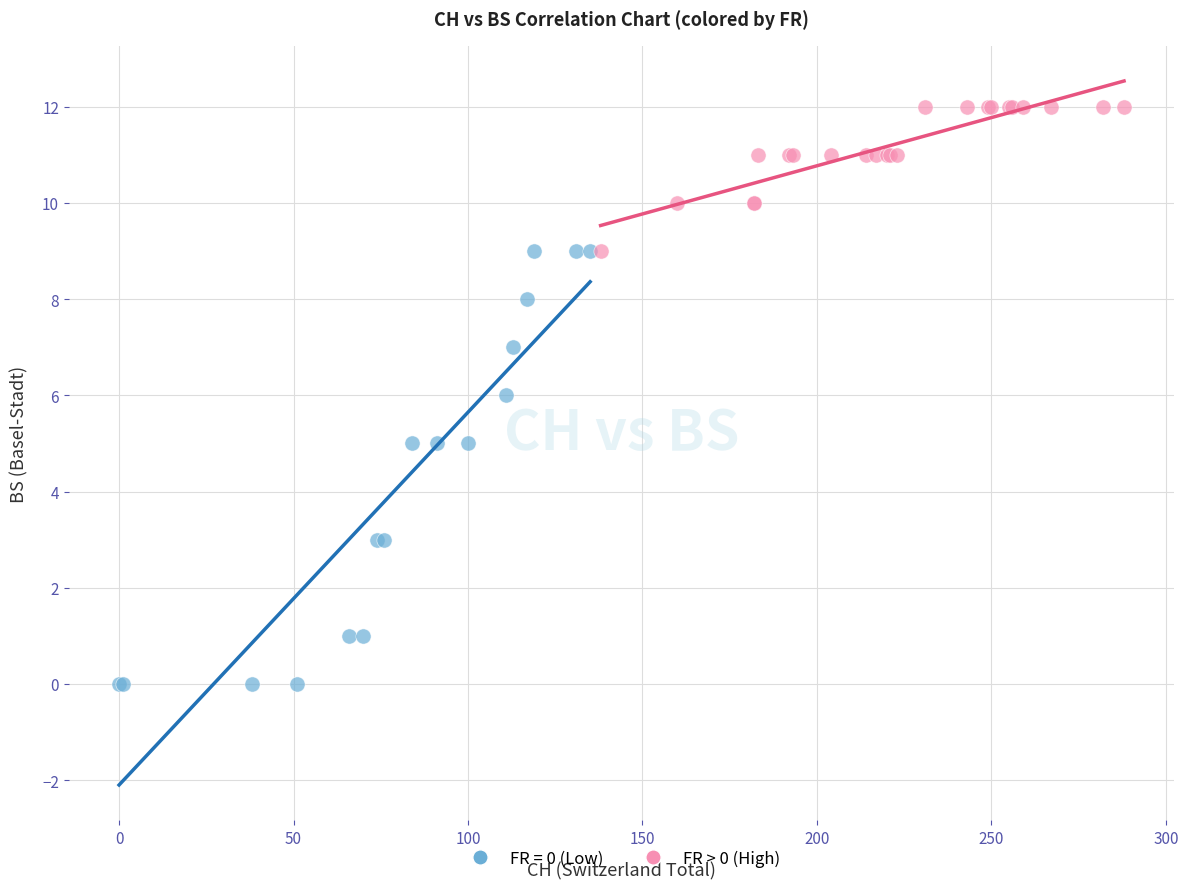

Which series reaches the minimum Y coordinate?

FR = 0 (Low)